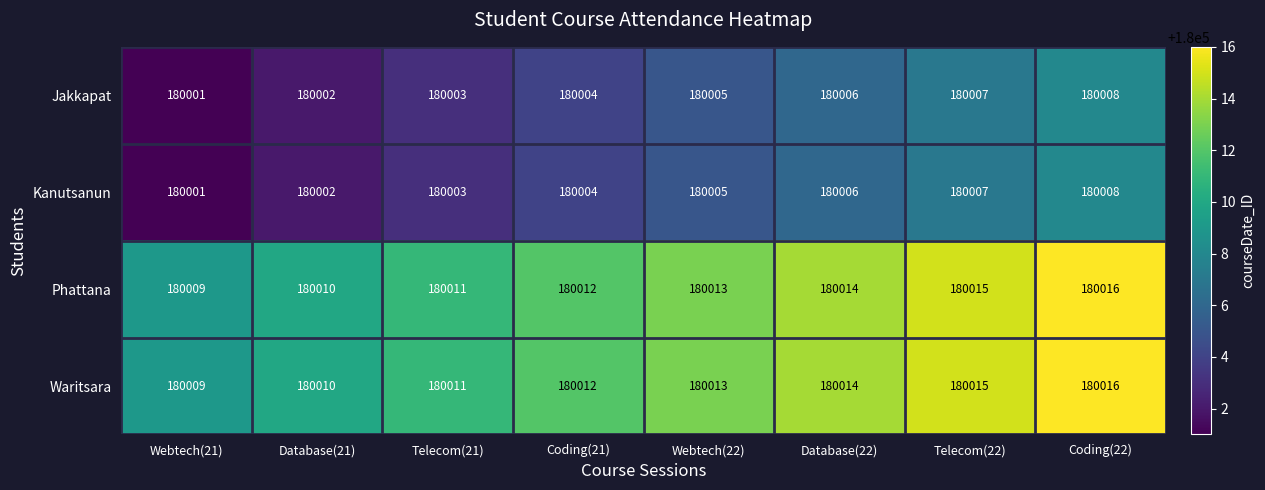

What is the difference between the highest and lowest values at Database(21)?

8